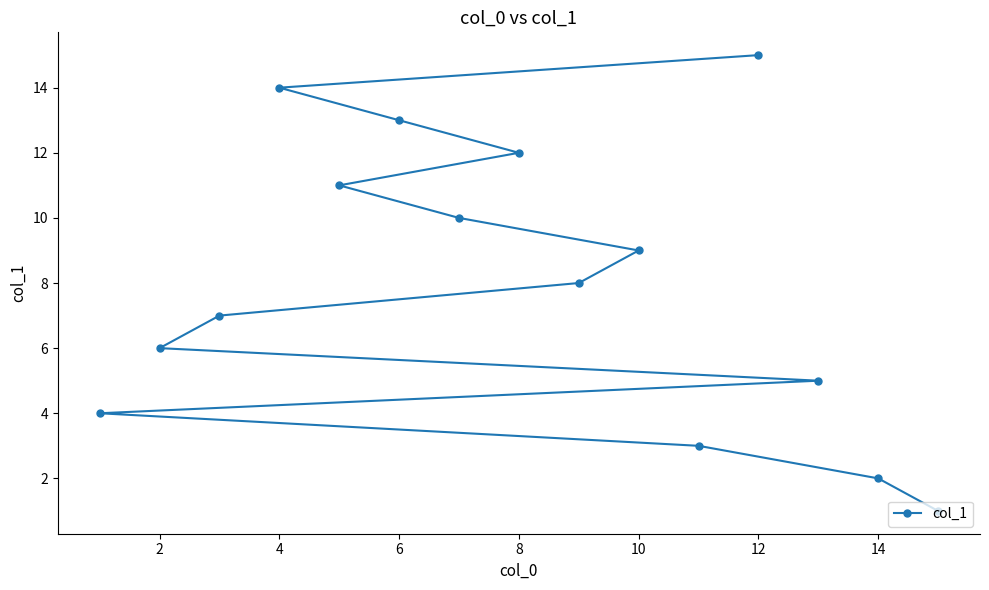

Is it true that the value at 4 is 8?

False